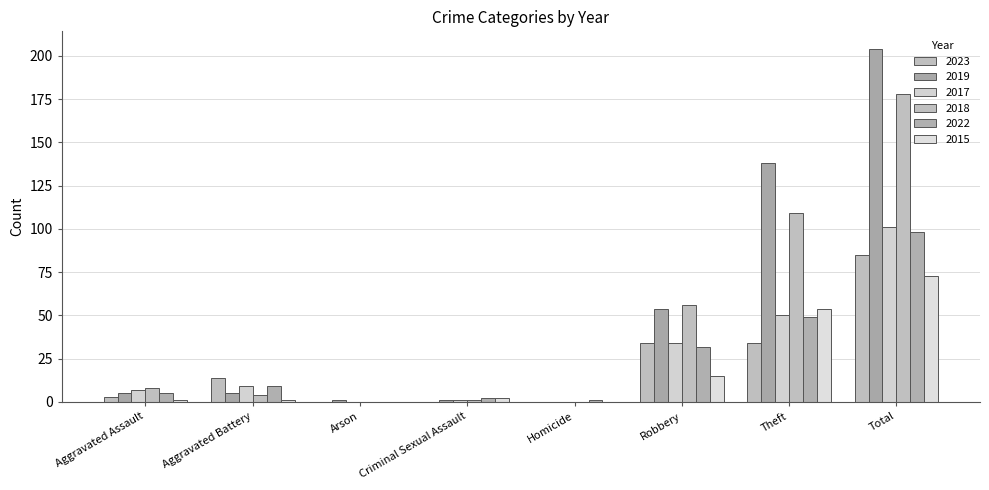

Rank the series at Aggravated Assault from lowest to highest value.

2015, 2023, 2019, 2022, 2017, 2018